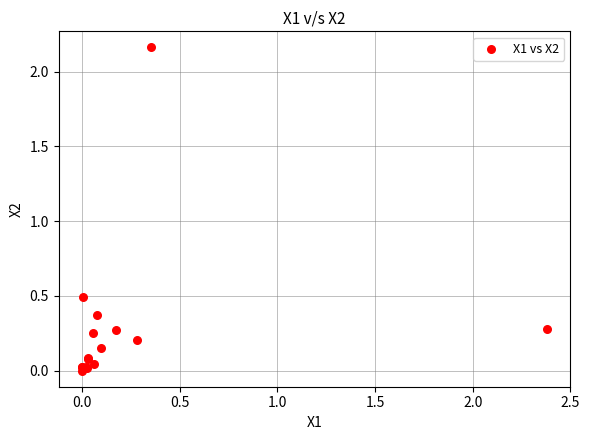

What Y value in the scatter plot is closest to 1?

0.5